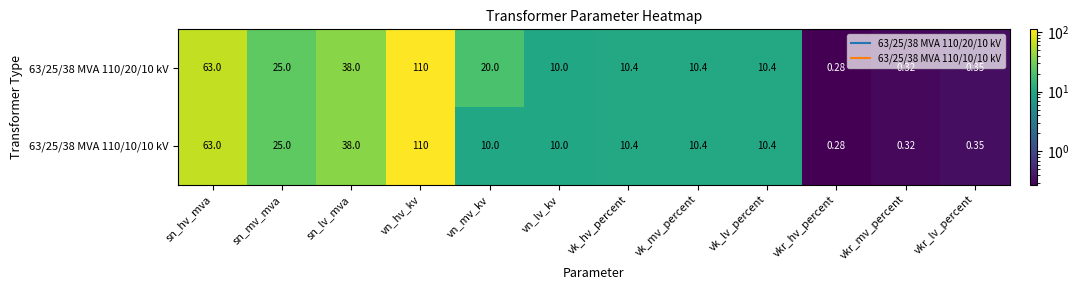

Where is 63/25/38 MVA 110/20/10 kV nearest to the value 55?

sn_hv_mva